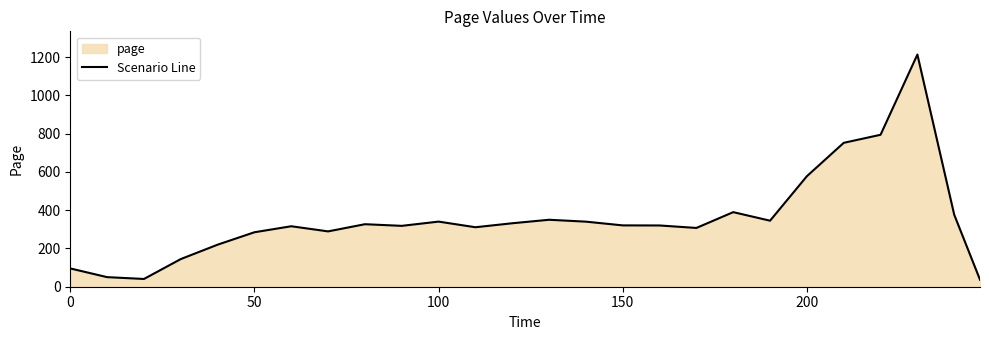

What is the difference between the maximum and minimum values?

1177.1